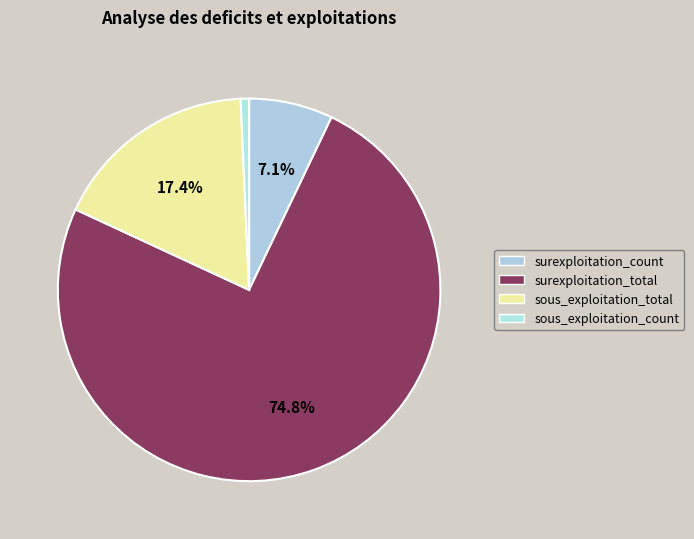

To the nearest percent, what is the average slice percentage?

25%